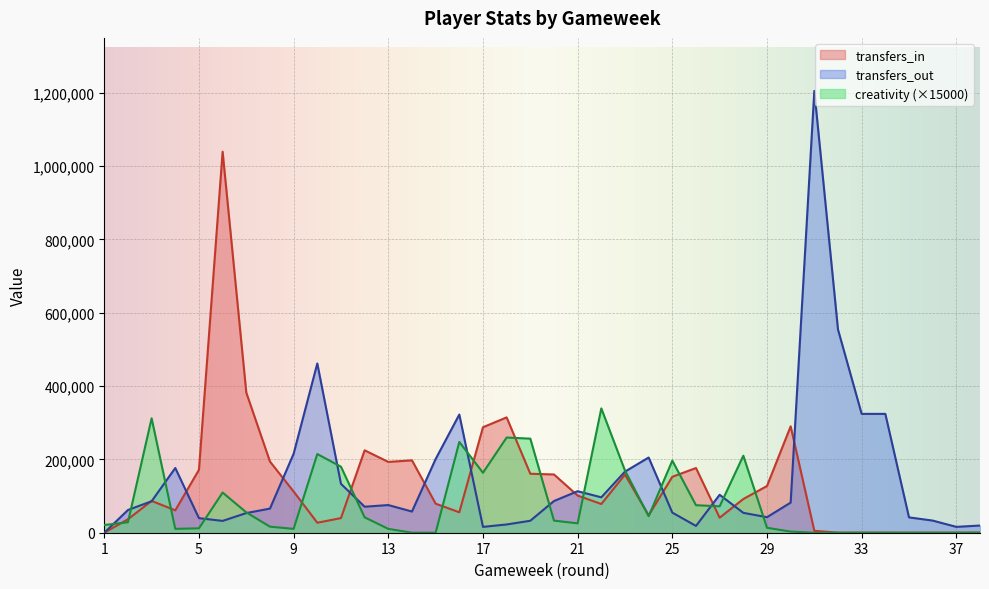

Reading left to right, what are all the values shown in this chart?

transfers_in: 0.0	36723.0	86679.0	61041.0	171534.0	1038827.0	382083.0	194032.0	112341.0	27273.0	39875.0	224699.0	193071.0	197417.0	79219.0	55731.0	287586.0	314433.0	160775.0	158836.0	101268.0	78306.0	158354.0	47399.0	152520.0	176404.0	41000.0	91887.0	127378.0	290080.0	5248.0	181.0	229.0	229.0	147.0	148.0	166.0	399.0
transfers_out: 0.0	61907.0	85826.0	176466.0	39697.0	32228.0	53611.0	65804.0	215254.0	461468.0	133303.0	70930.0	75444.0	57750.0	200913.0	322185.0	15925.0	22509.0	32637.0	86441.0	113158.0	96519.0	166633.0	205051.0	54767.0	18545.0	103402.0	54213.0	42359.0	82147.0	1204606.0	554036.0	324016.0	324016.0	41853.0	33091.0	15964.0	19584.0
creativity: 21000.0	28500.0	312000.0	10500.0	12000.0	109500.0	55500.0	16500.0	10500.0	214500.0	180000.0	42000.0	10500.0	0.0	0.0	247500.0	163500.0	259500.0	256500.0	33000.0	25500.0	339000.0	169500.0	45000.0	196500.0	75000.0	72000.0	210000.0	13500.0	3000.0	0.0	0.0	0.0	0.0	0.0	0.0	0.0	0.0